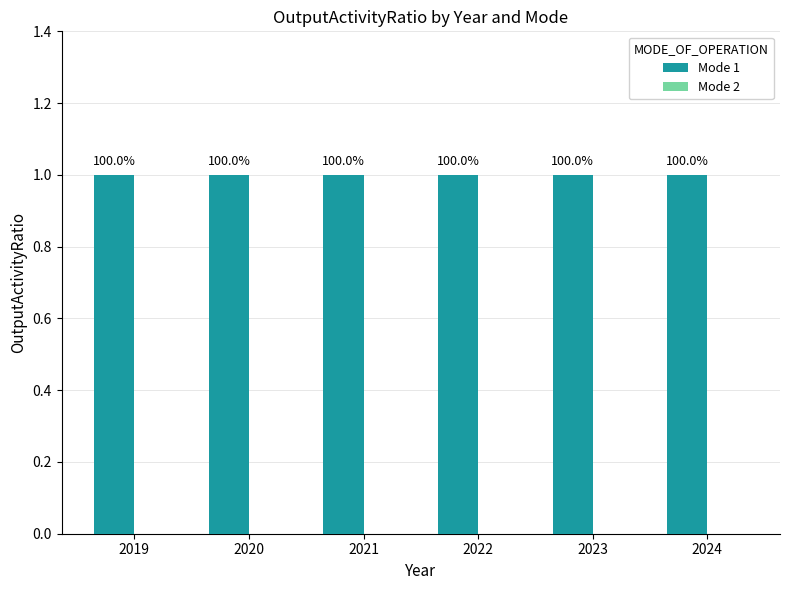

What are all the series names shown in the legend?

Mode 1, Mode 2